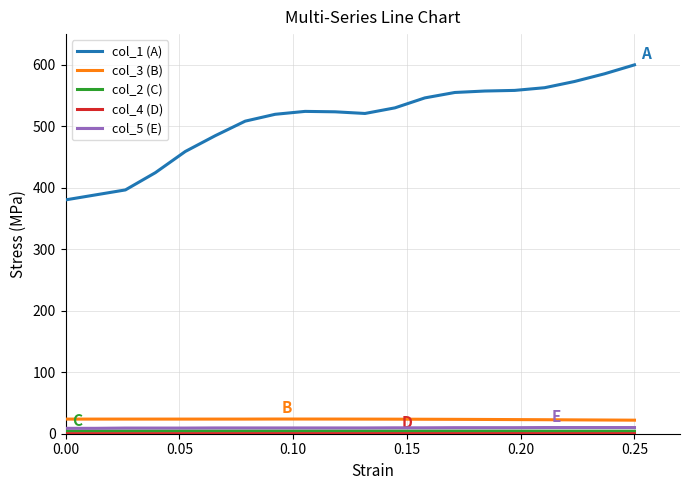

What is the maximum value for col_5 (E)?

10.0